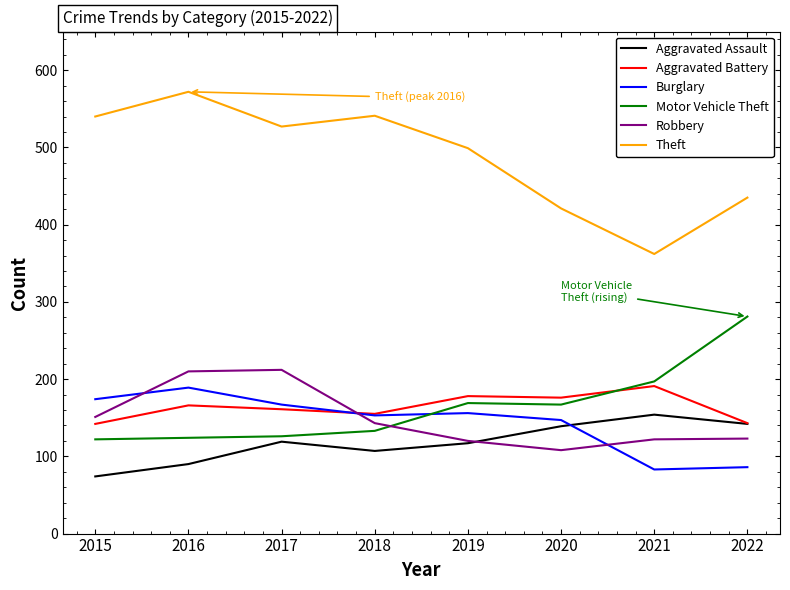

At which label is Burglary closest to 136?

2020